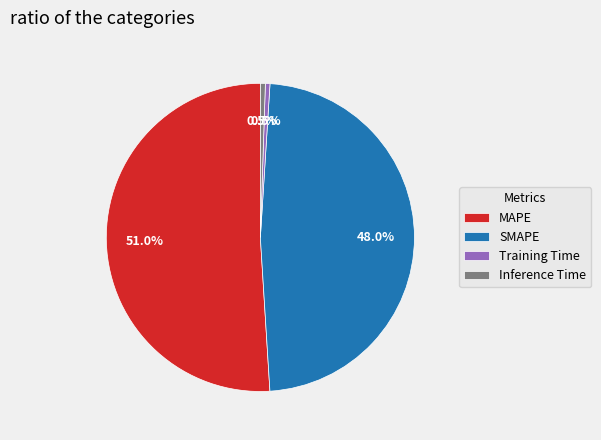

To the nearest percent, what portion does SMAPE represent?

48%